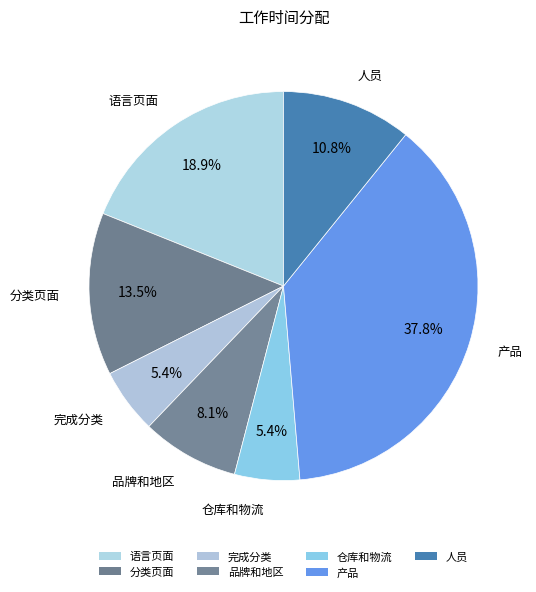

How many slices are in this pie chart?

7